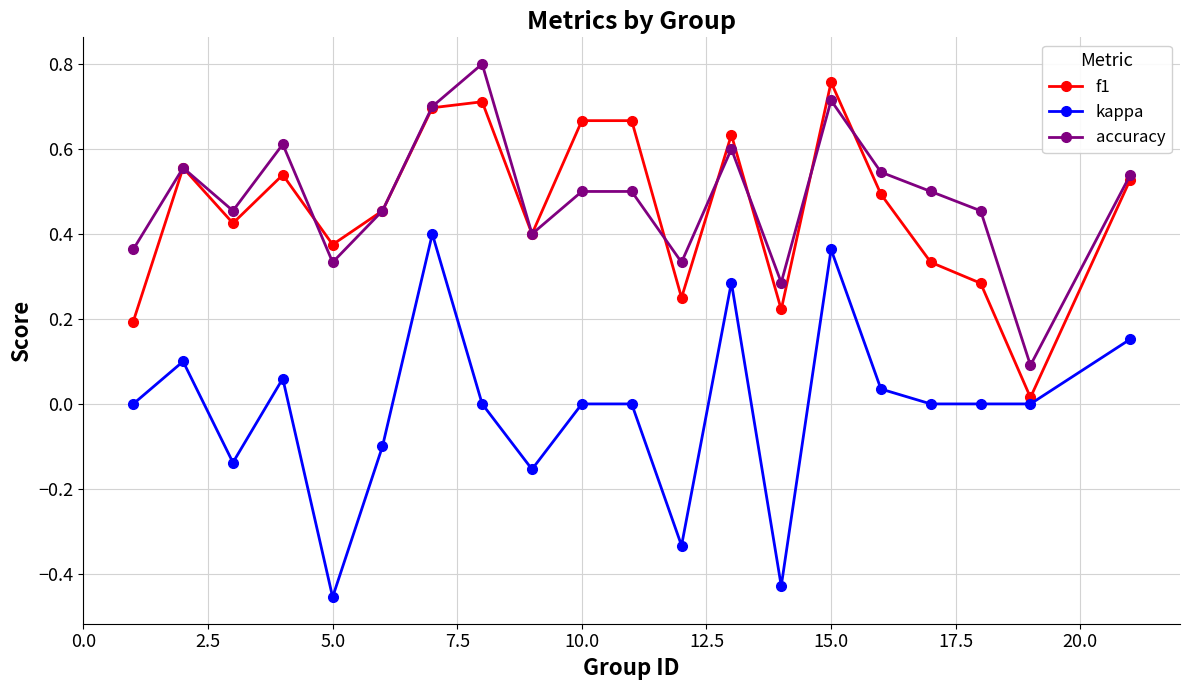

True or false: kappa and accuracy intersect in this chart.

False